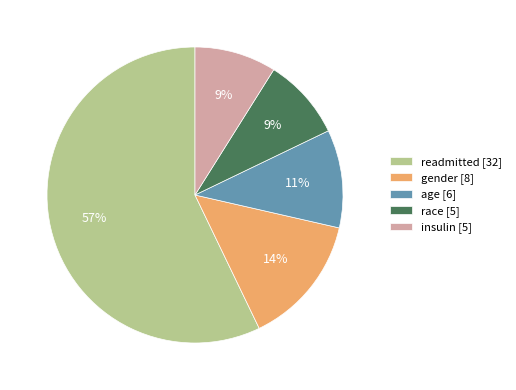

Combined, do insulin [5] and readmitted [32] account for over 50%?

Yes